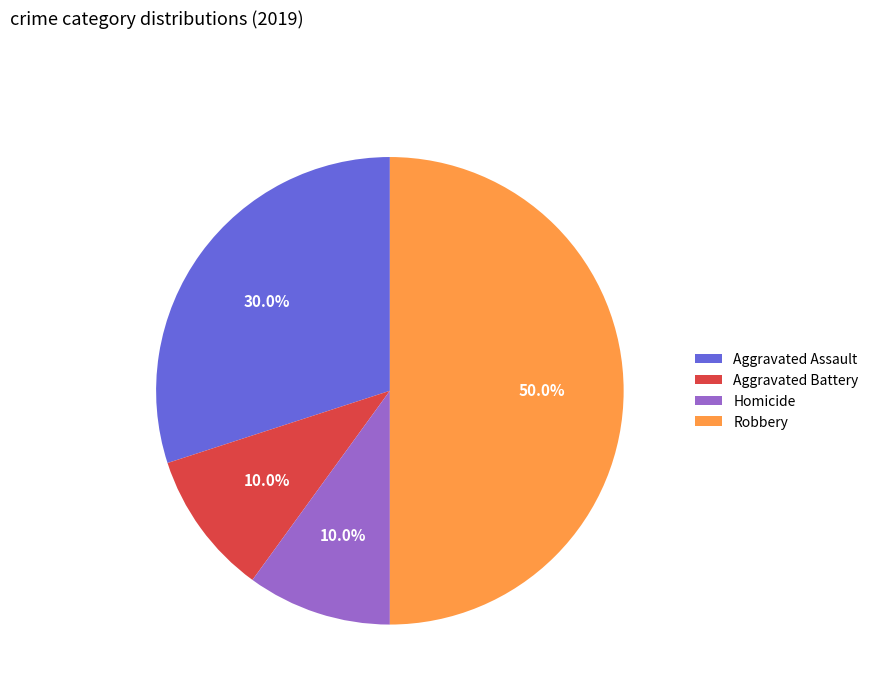

What is the total percentage of Homicide and Robbery?

60.0%